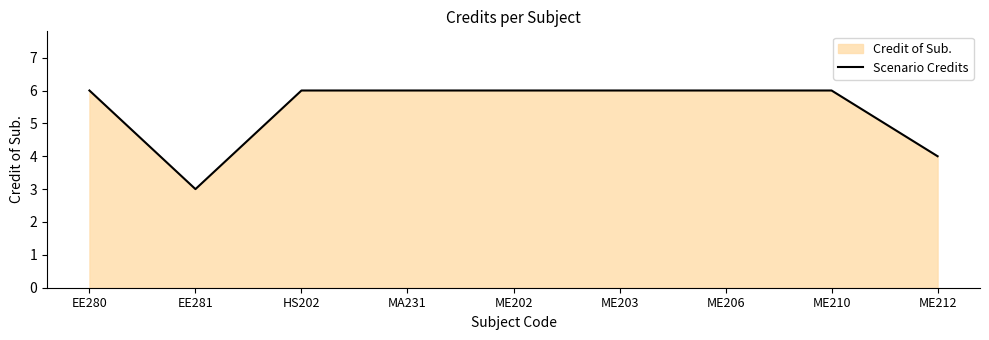

What is the sum of all values?

49